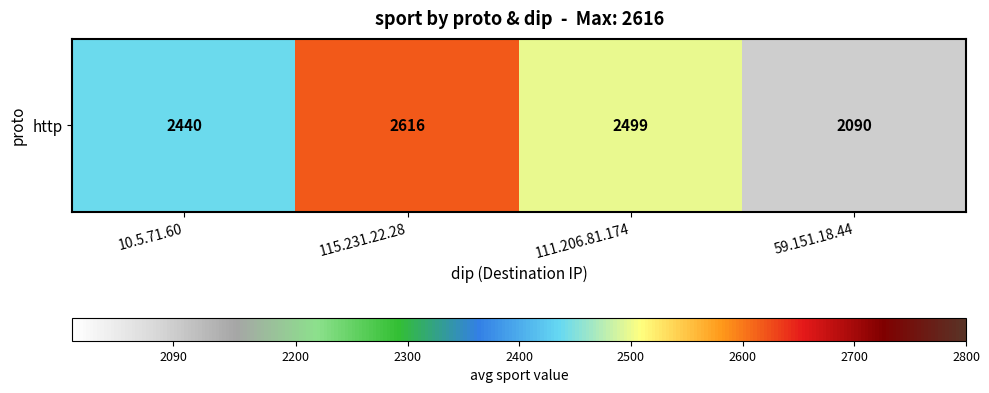

Is it true that the value at 59.151.18.44 is 2090?

True